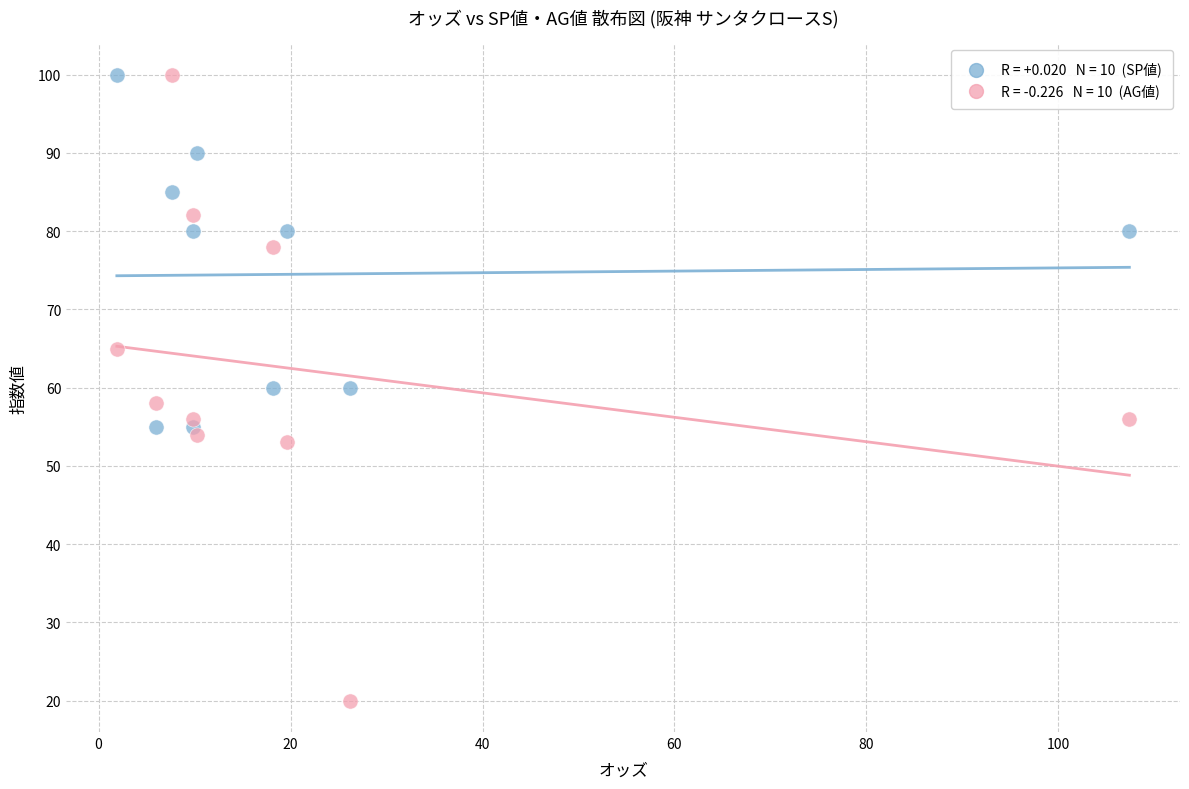

Across all data points, what is the range of Y values (max minus min)?

80